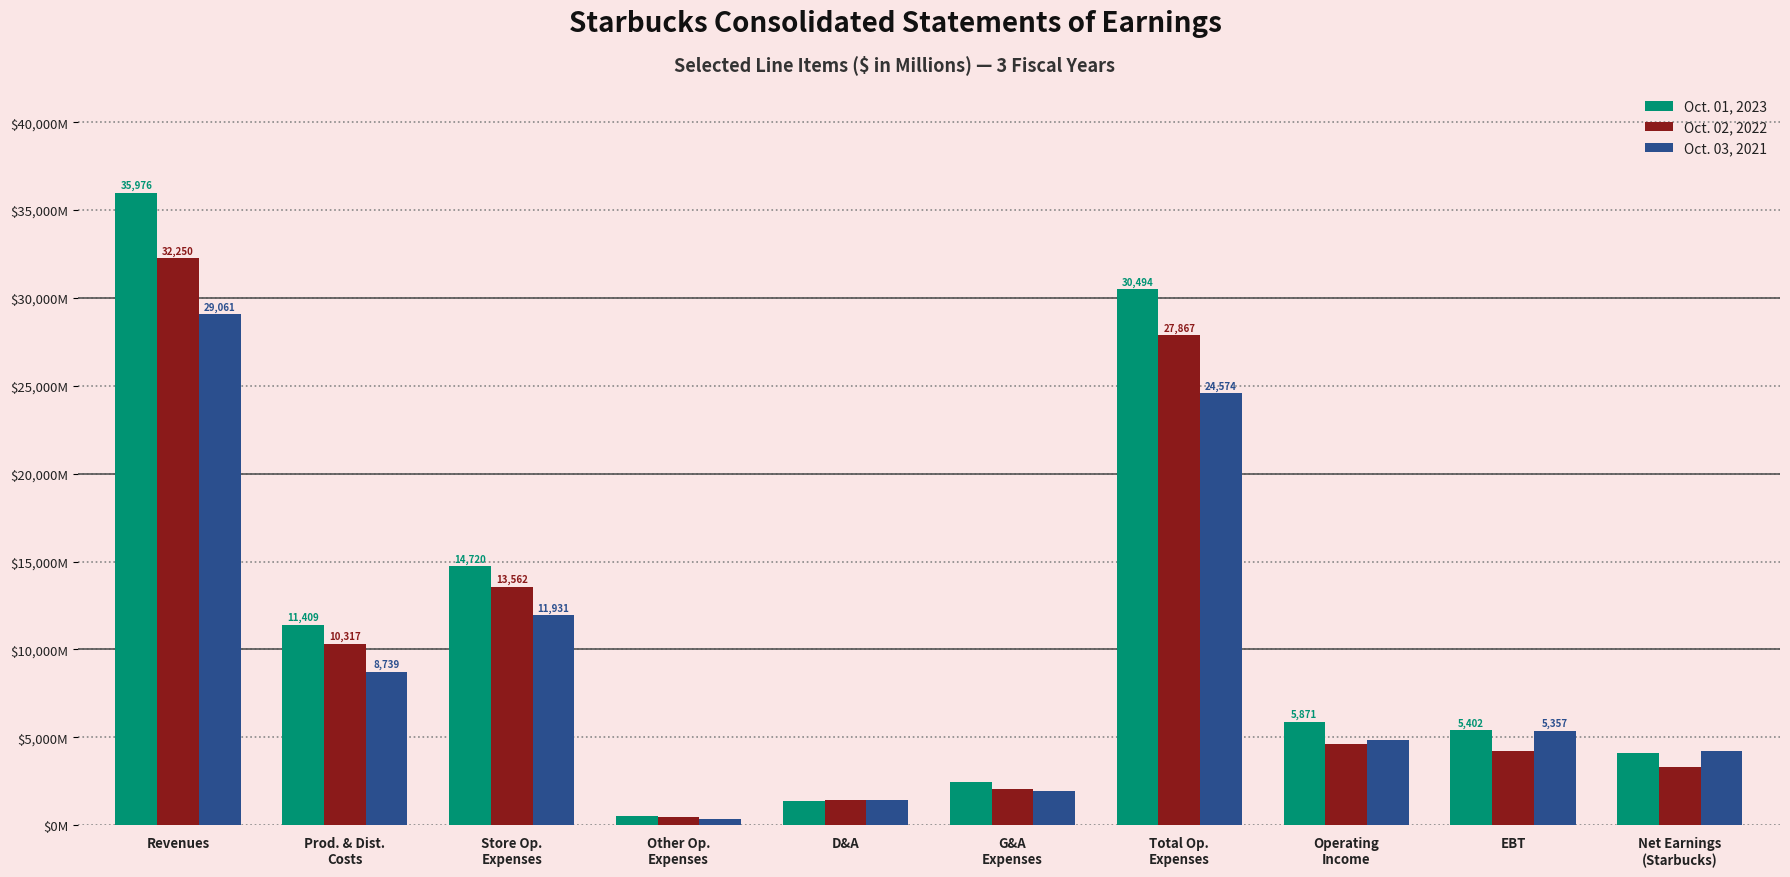

What is the difference between the maximum and minimum values in the Oct. 02, 2022 series?

31788.8